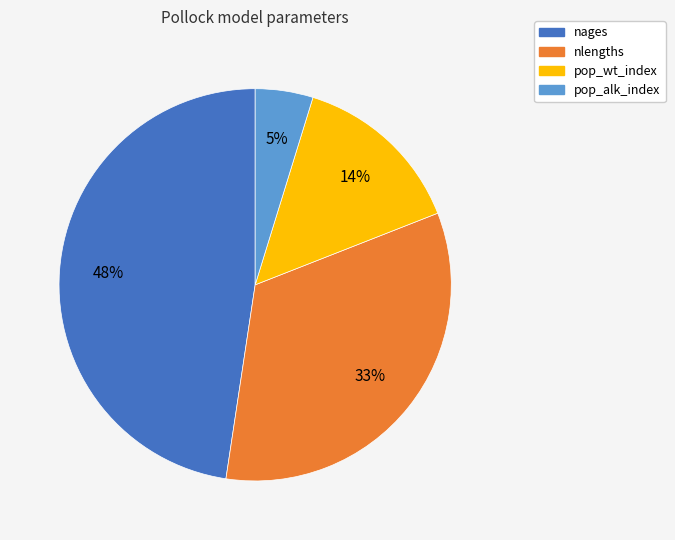

Between nlengths and nages, which is larger?

nages